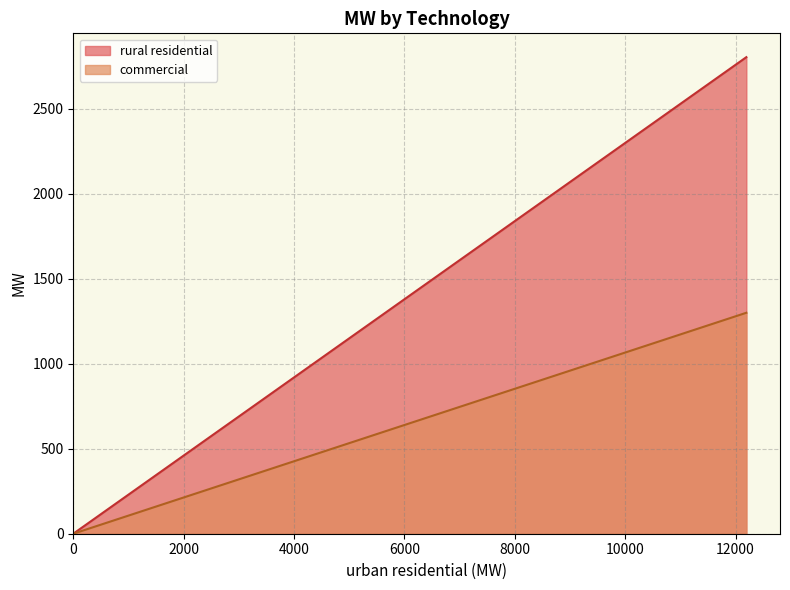

Is it true that commercial equals -496.9 at geothermal?

False